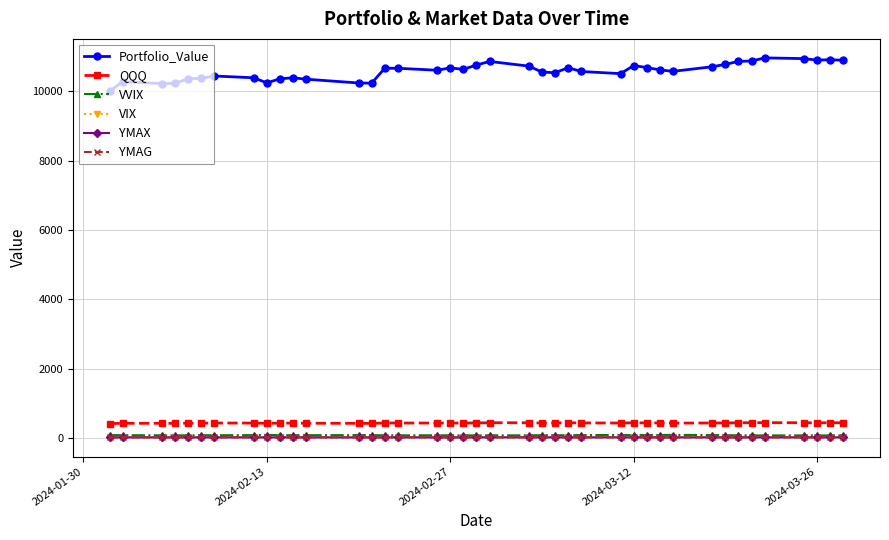

What is the greatest value displayed?

10963.5